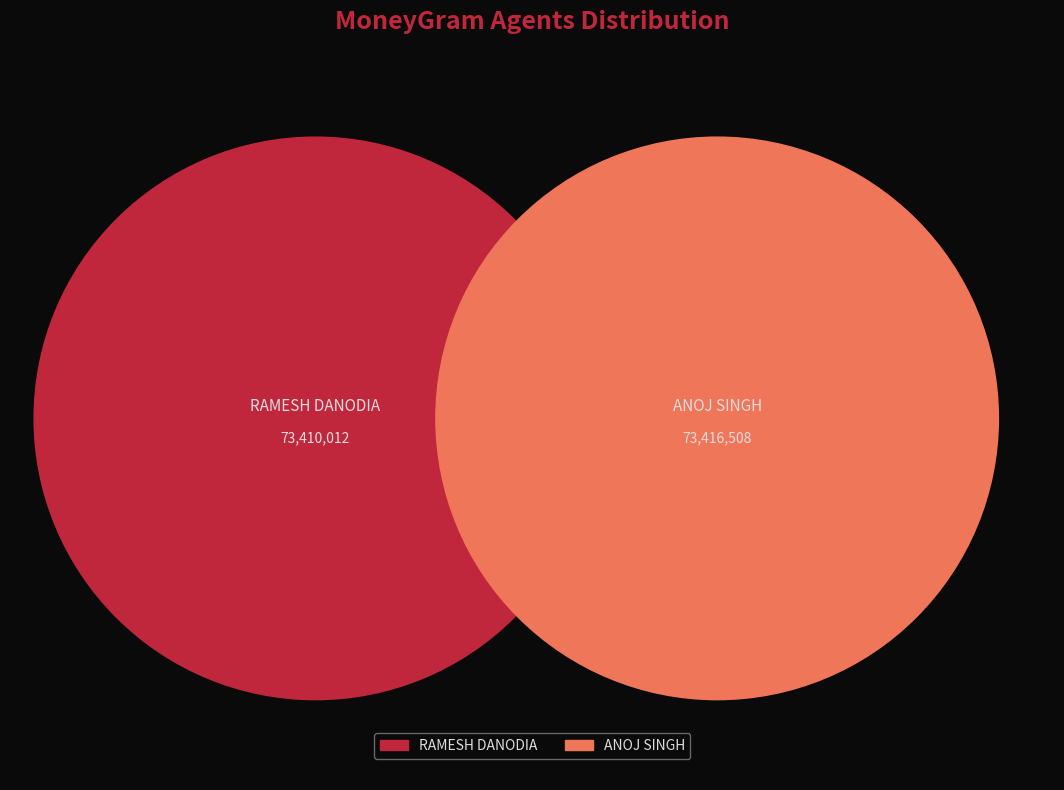

How many slices are in this pie chart?

2